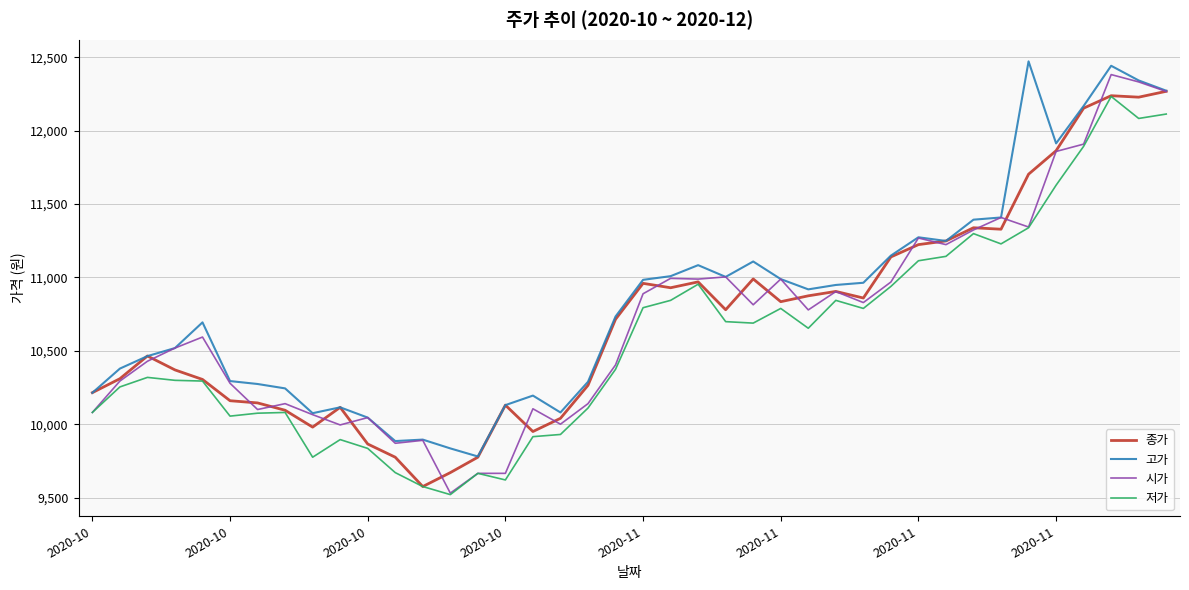

What is the greatest value displayed?

12473